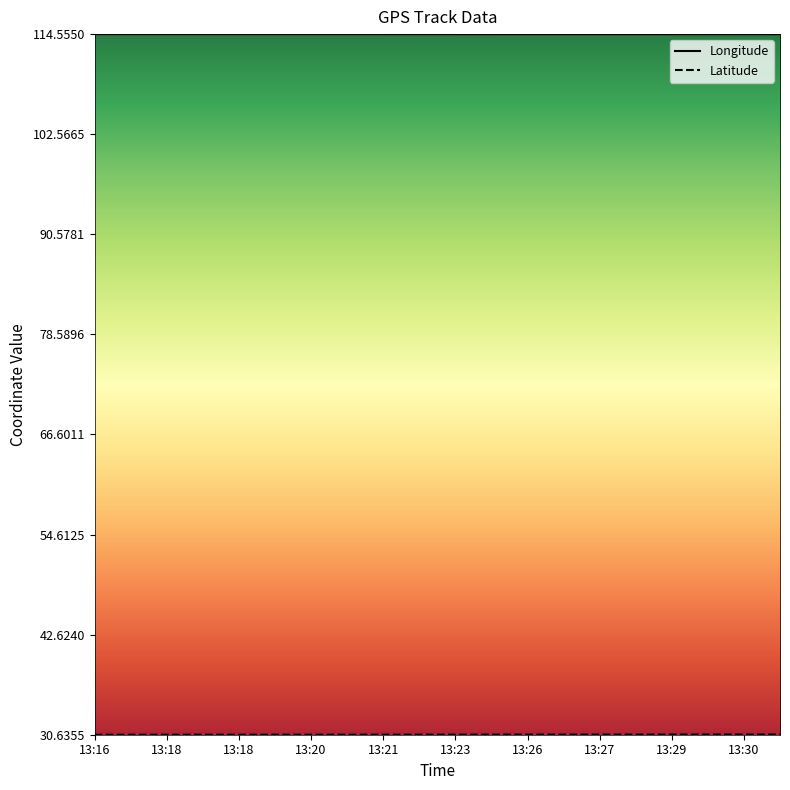

What is the total value across all series at 13:22?

145.2